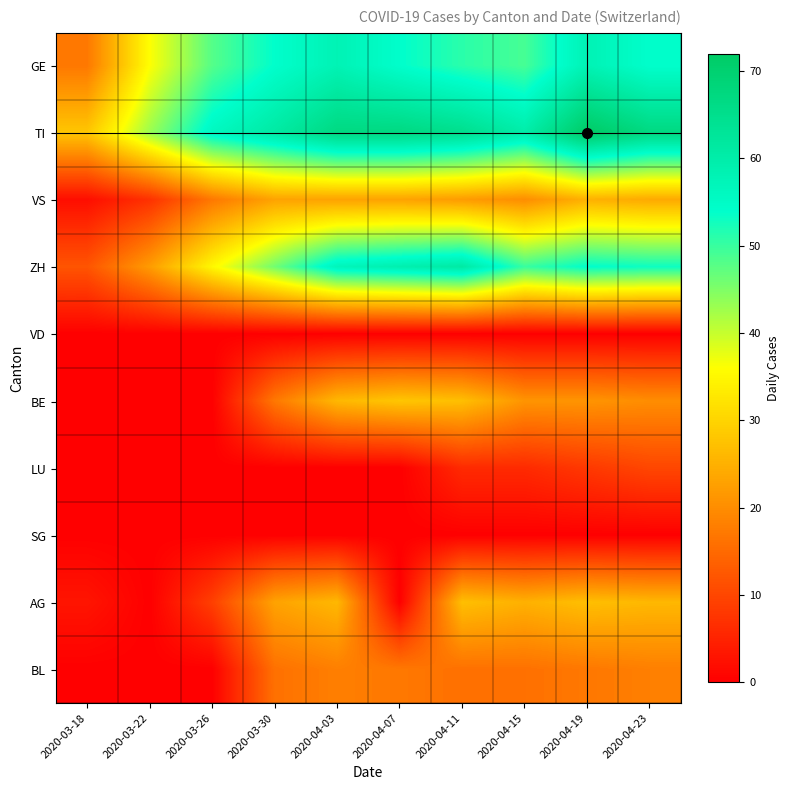

At how many categories does at least one series exceed 47?

8